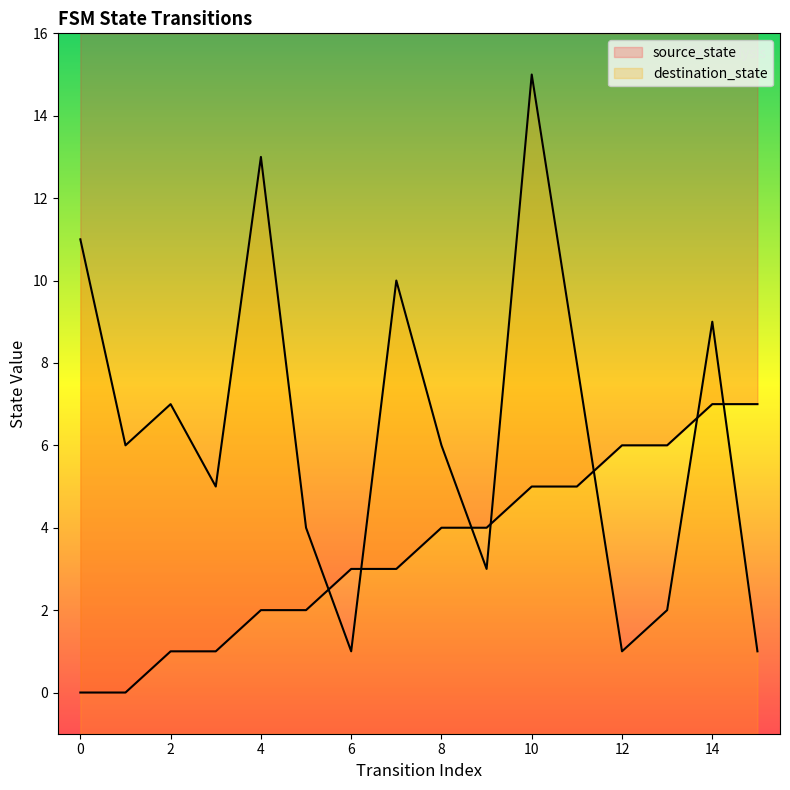

Is it true that source_state equals 1 at 9?

False